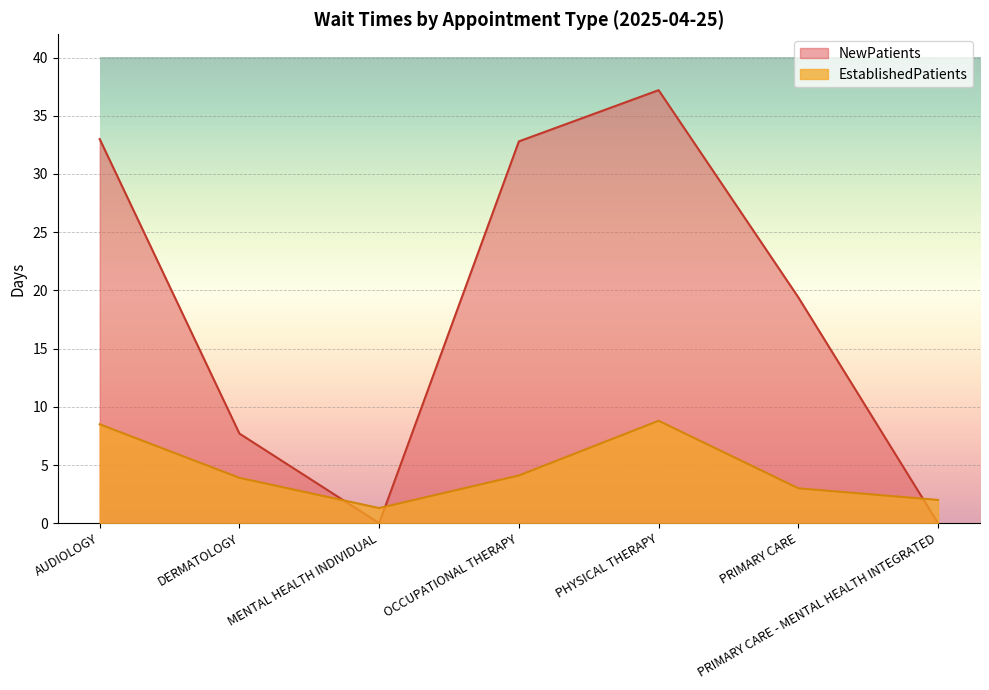

Count the number of categories in the chart.

7